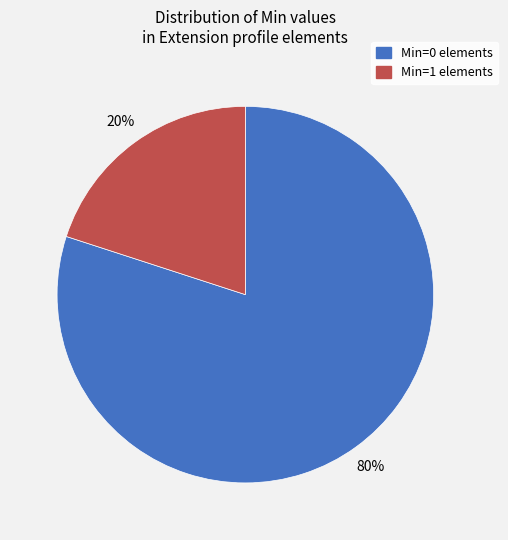

To the nearest percent, what is the average slice percentage?

50%